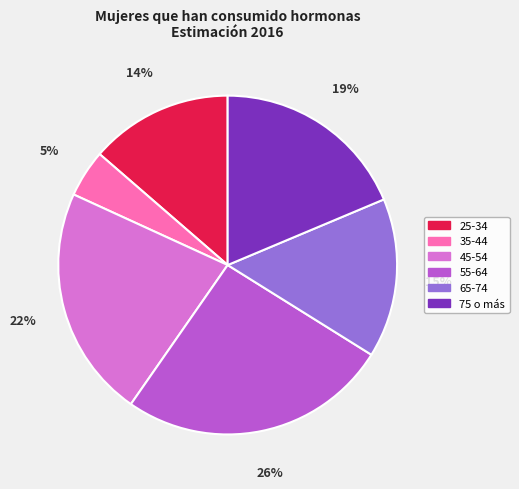

How many slices are in this pie chart?

6